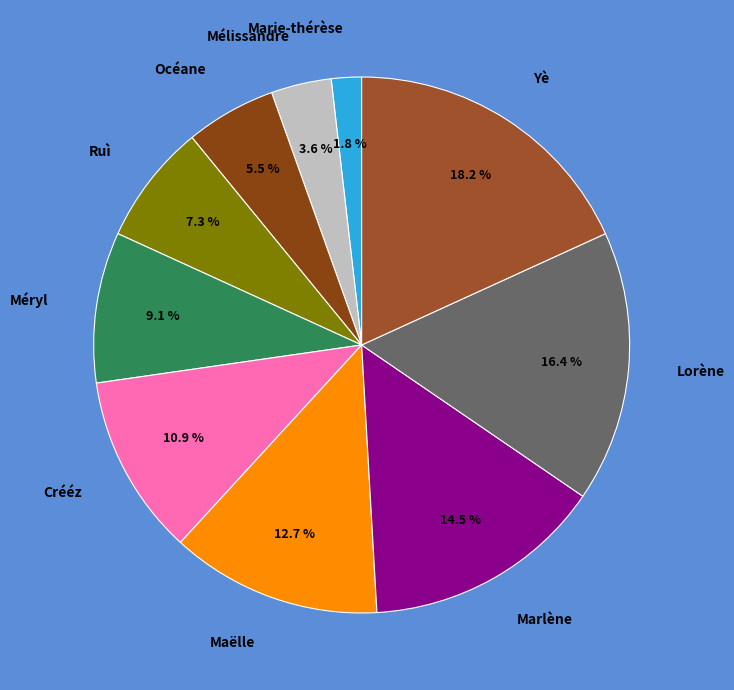

To the nearest percent, what percentage of the pie is Marie-thérèse?

2%